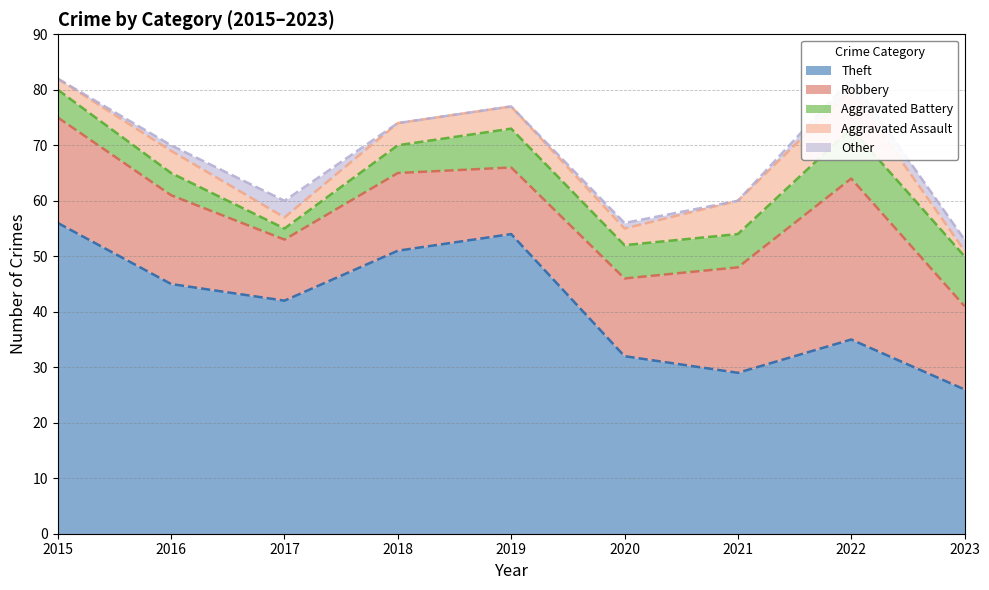

How many data points in Theft are less than 42?

4